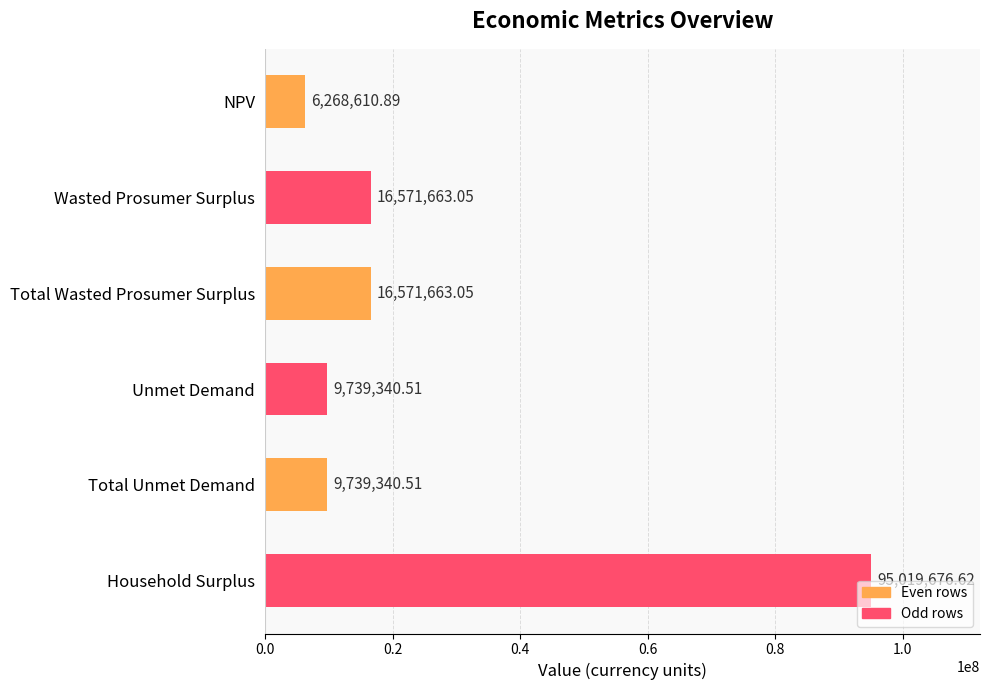

Are the bars horizontal?

Yes